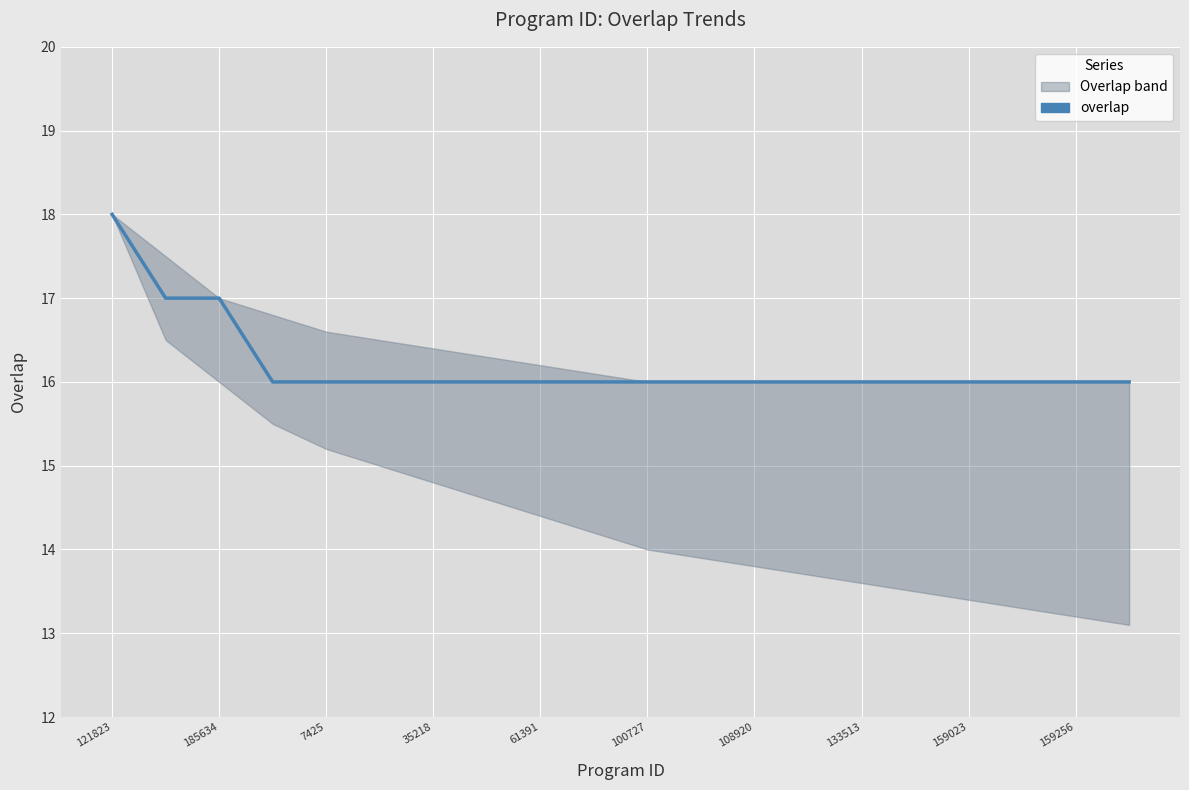

What is the maximum value shown in the chart?

18